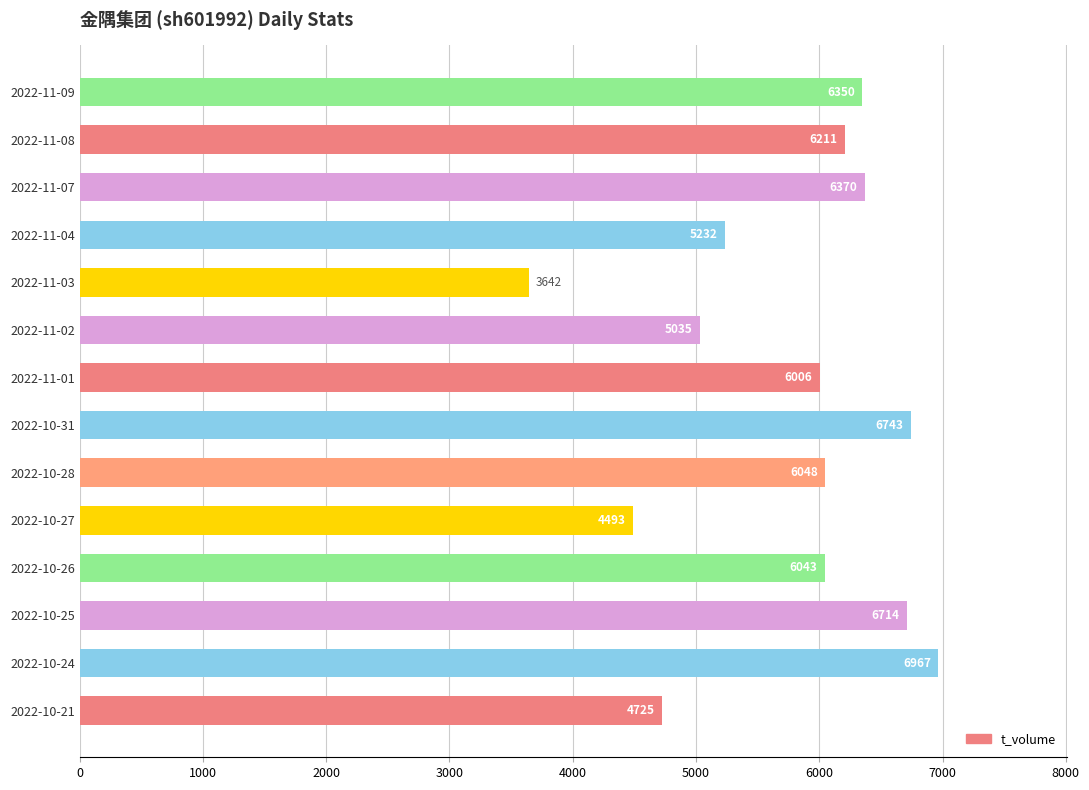

How many bars are there in total?

14